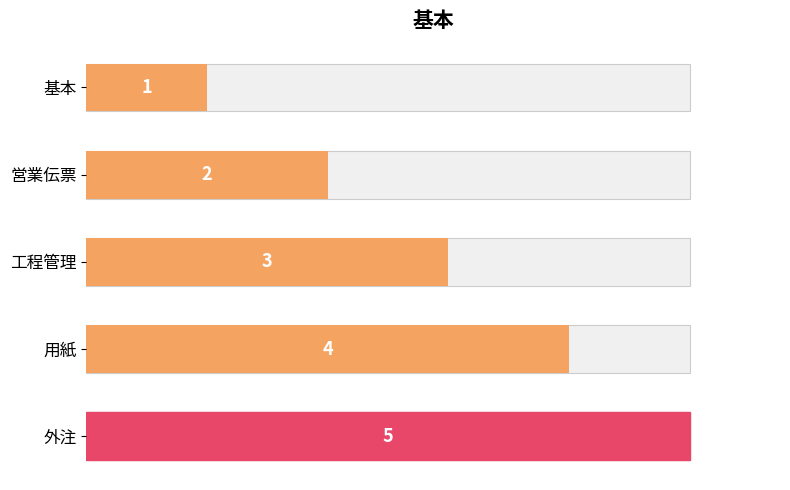

The value at 0 is 1. True or false?

True